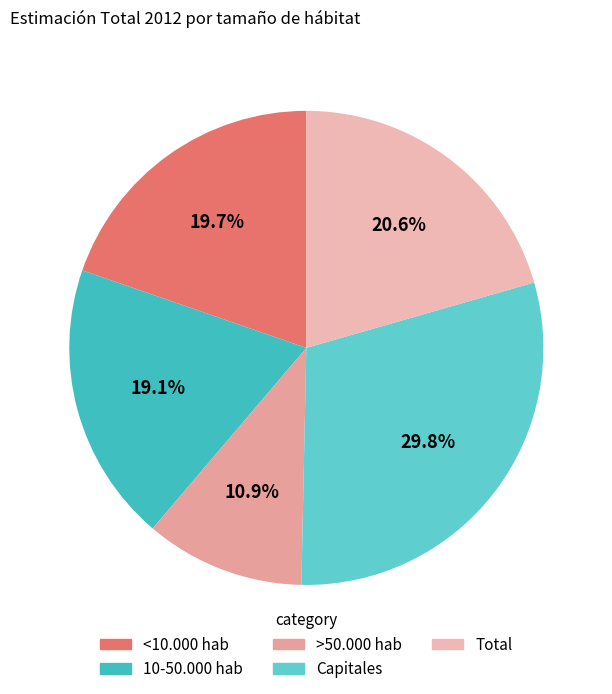

Is there a majority slice in this chart?

No